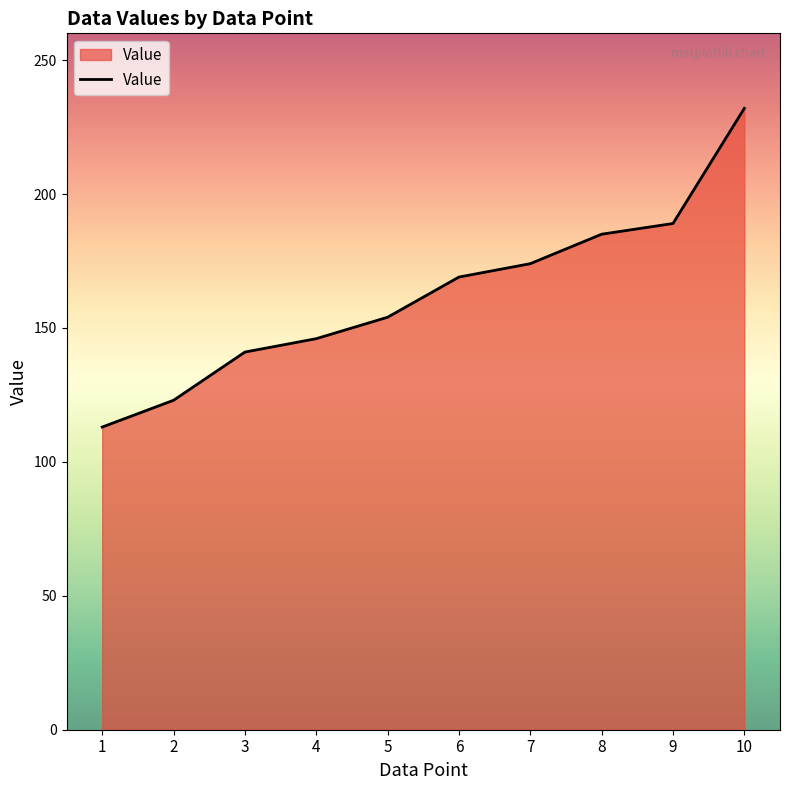

The value at 3 is 141. True or false?

True